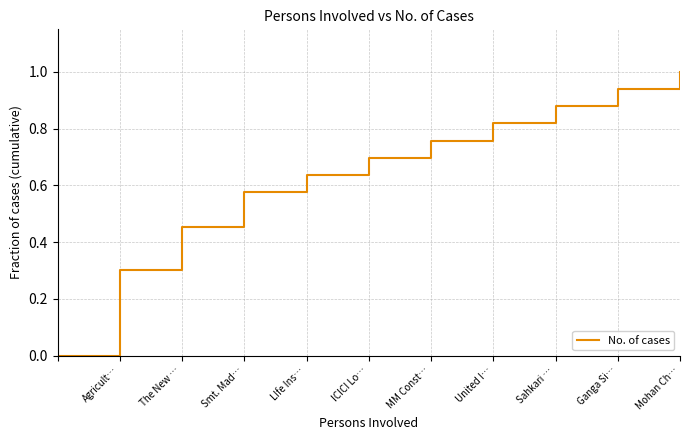

What is the difference between the maximum and minimum values?

1.0